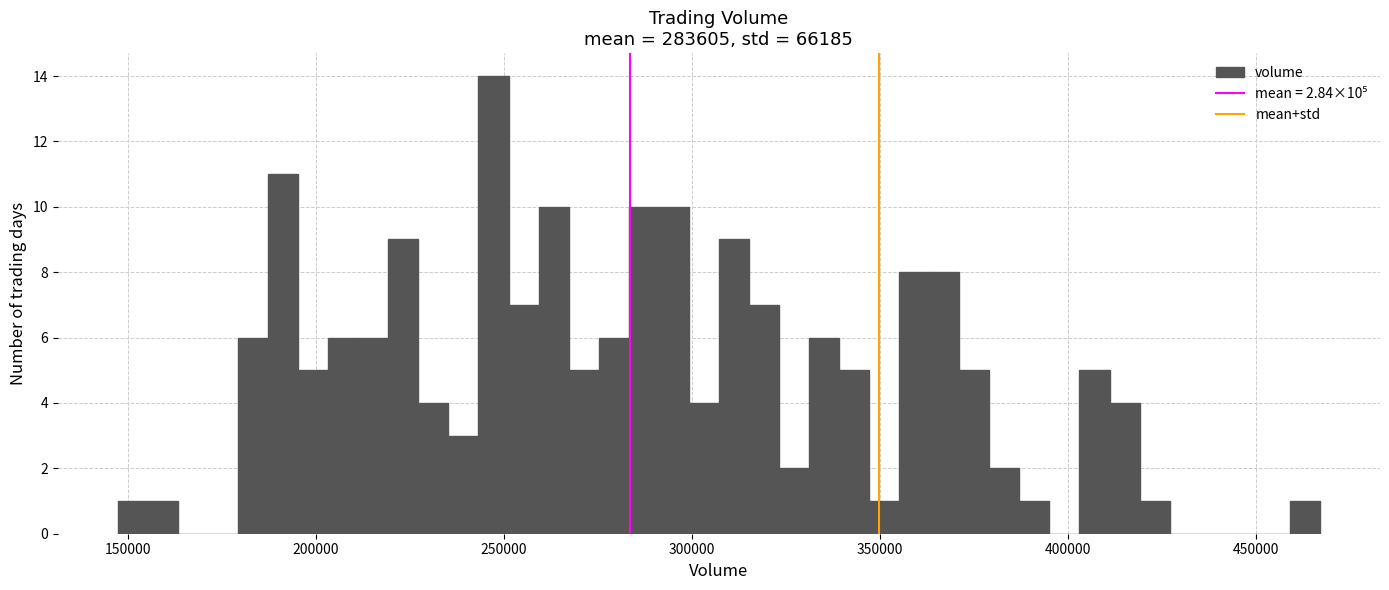

Around what value on the x-axis is the tallest bar? Give the approximate position of its centre, as read against the axis.

245000